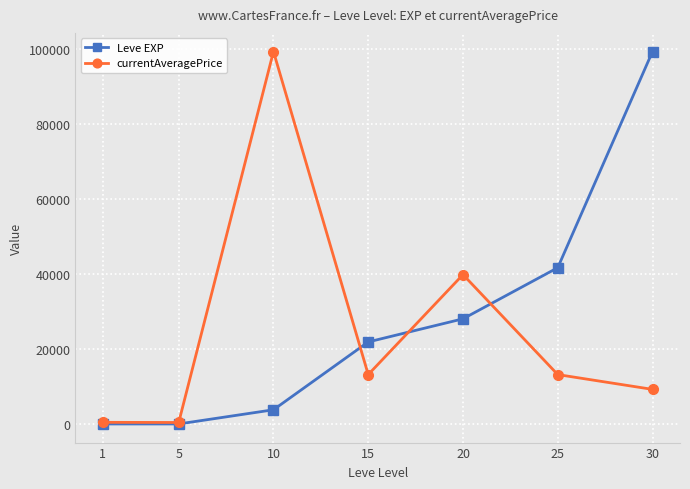

Is the value of currentAveragePrice at 15 greater than the value of Leve EXP at 1?

Yes